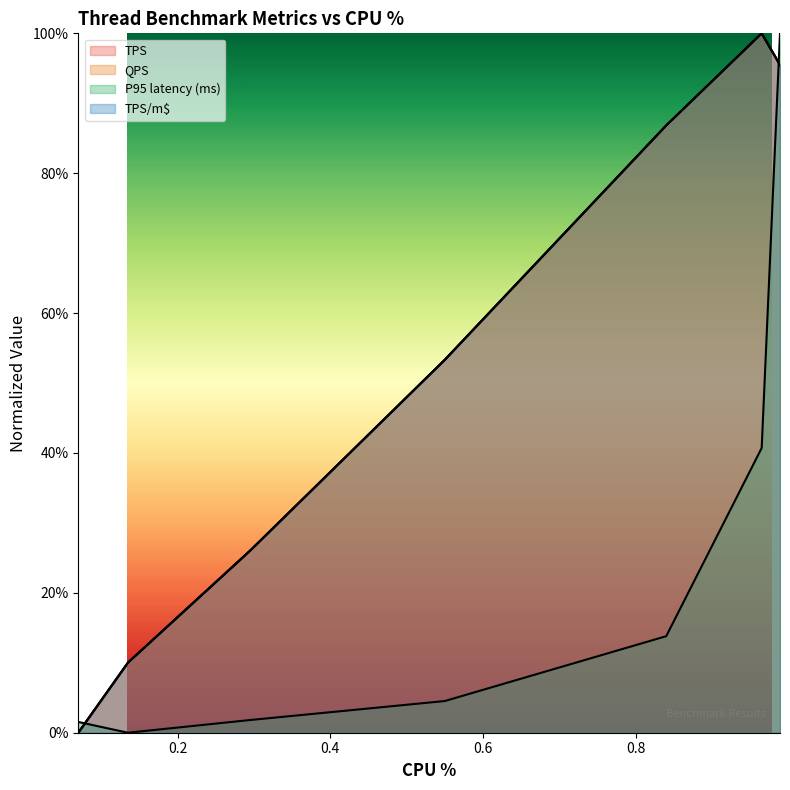

At which category is the sum across all series the highest?

0.989